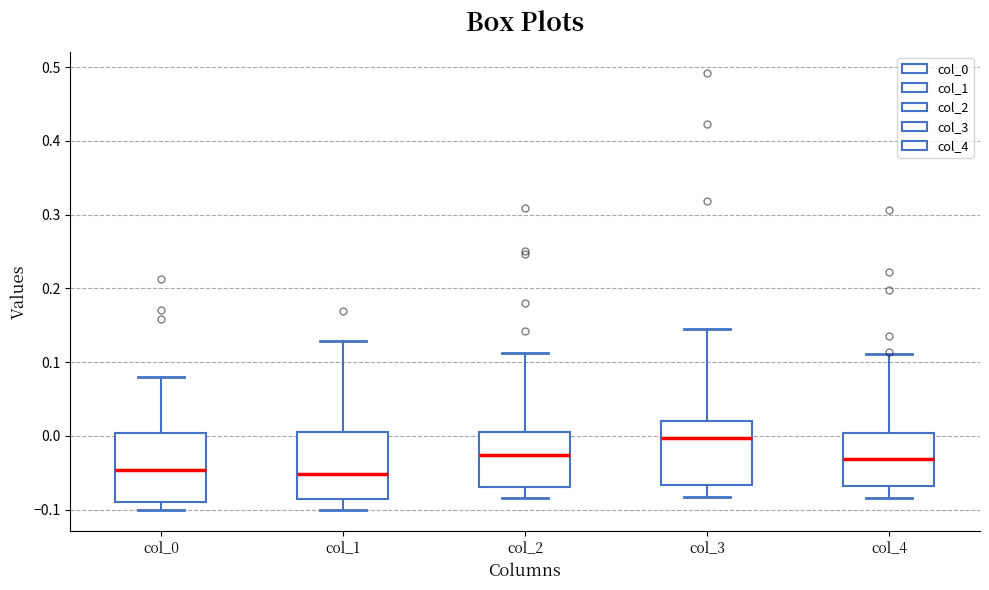

Reading left to right, read every box against the y-axis: the position of its median line, the range the box covers, and the ends of its whiskers. The values are not printed on the chart, so give them approximately, as read against the axis.

col_0: median -0.05, box -0.09 to 0.00, whiskers -0.10 to 0.08
col_1: median -0.05, box -0.09 to 0.01, whiskers -0.10 to 0.13
col_2: median -0.03, box -0.07 to 0.01, whiskers -0.08 to 0.11
col_3: median 0.00, box -0.07 to 0.02, whiskers -0.08 to 0.14
col_4: median -0.03, box -0.07 to 0.00, whiskers -0.08 to 0.11